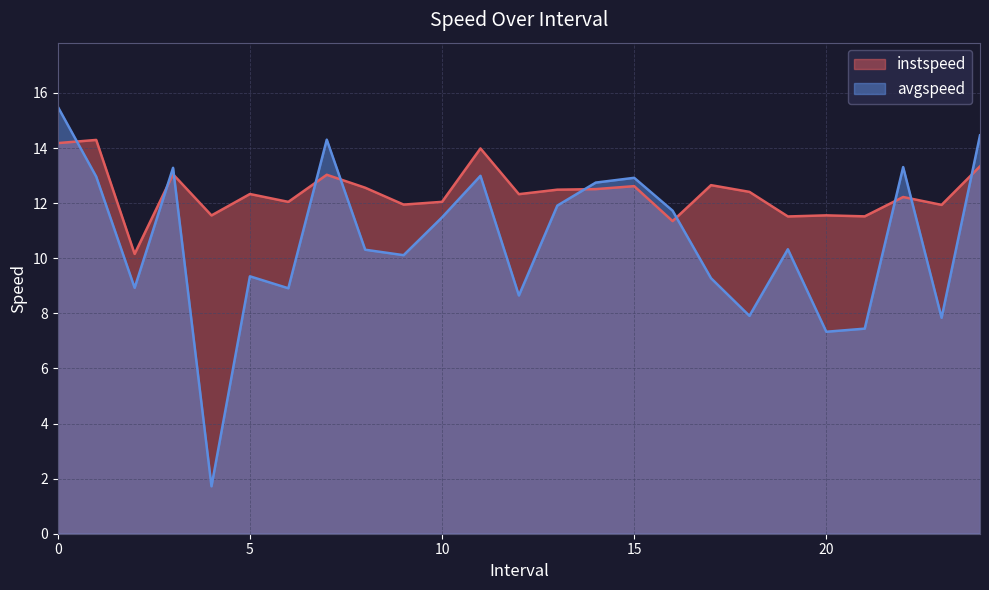

The value of instspeed at 3.0 is 5.2. True or false?

False